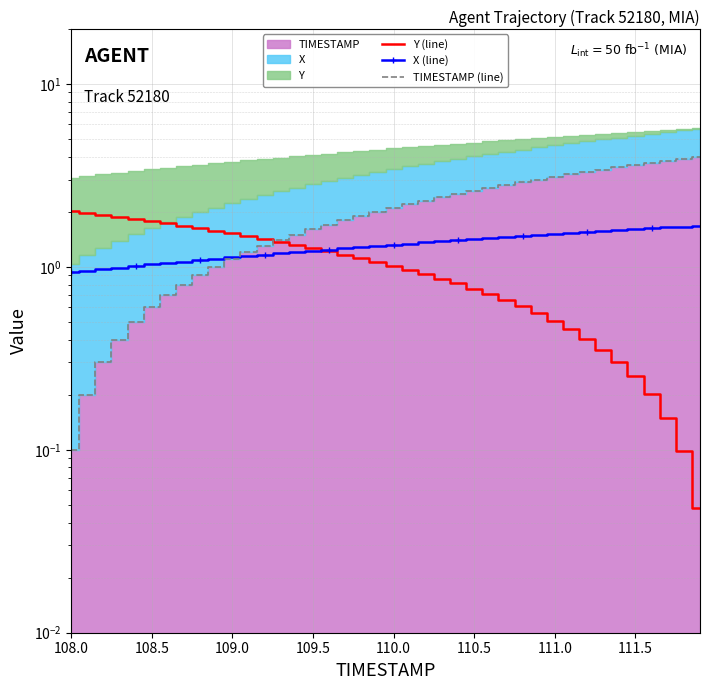

True or false: TIMESTAMP (line) has more than 2 points higher than both neighbors.

False